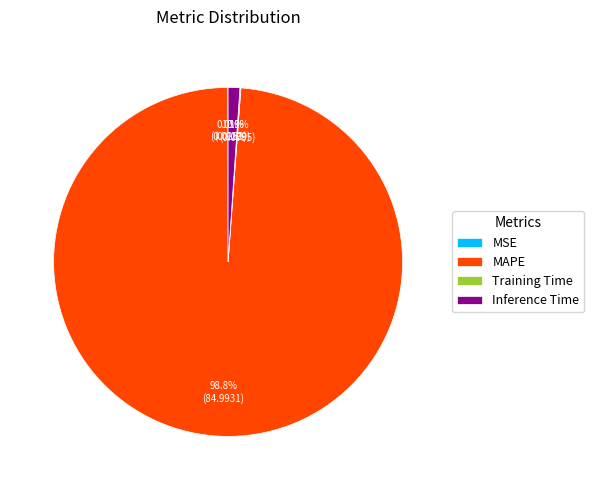

Do Inference Time and MAPE together represent more than half of the pie?

Yes